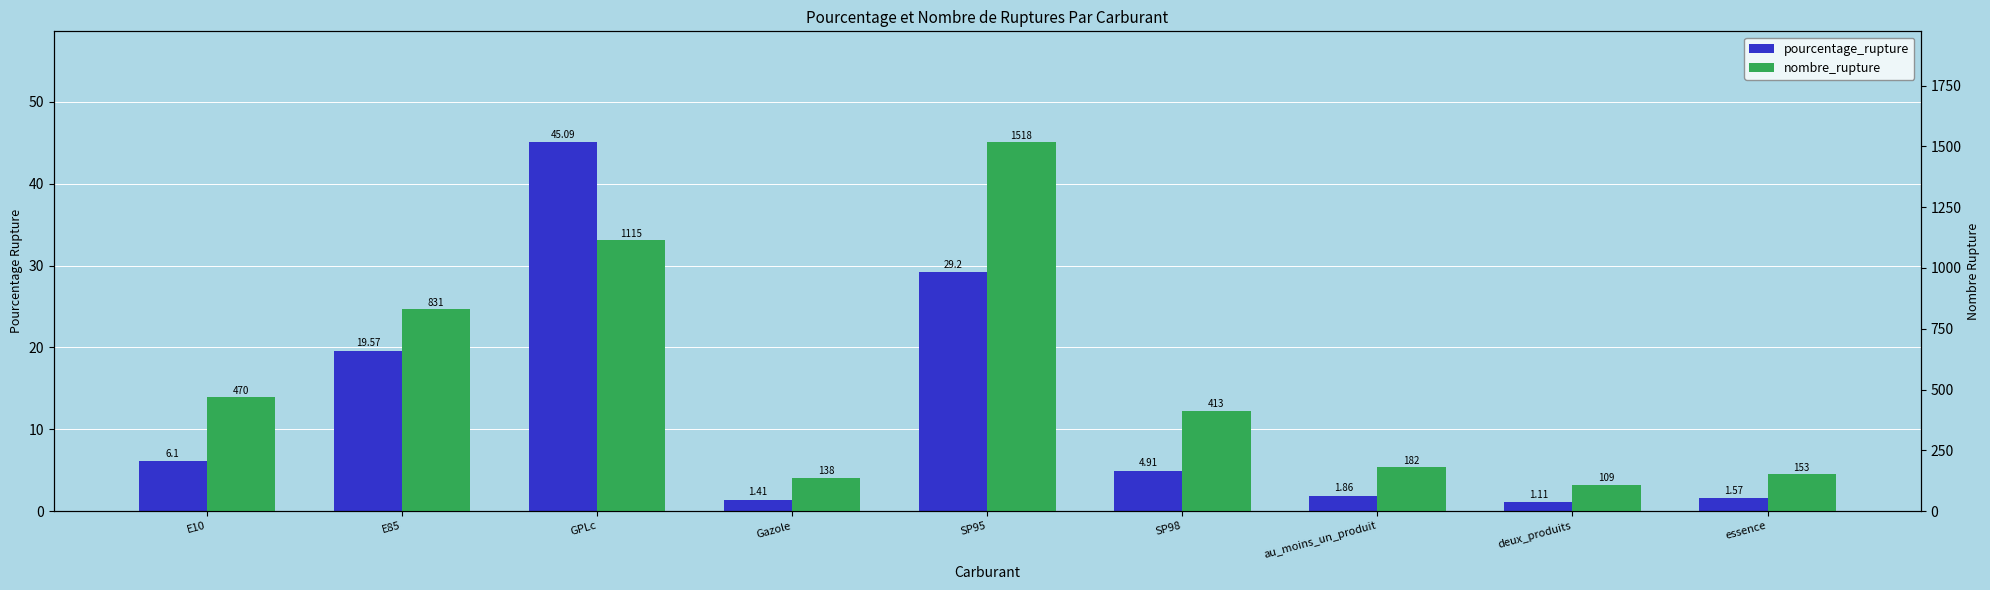

What value does the pourcentage_rupture series have at essence?

1.6